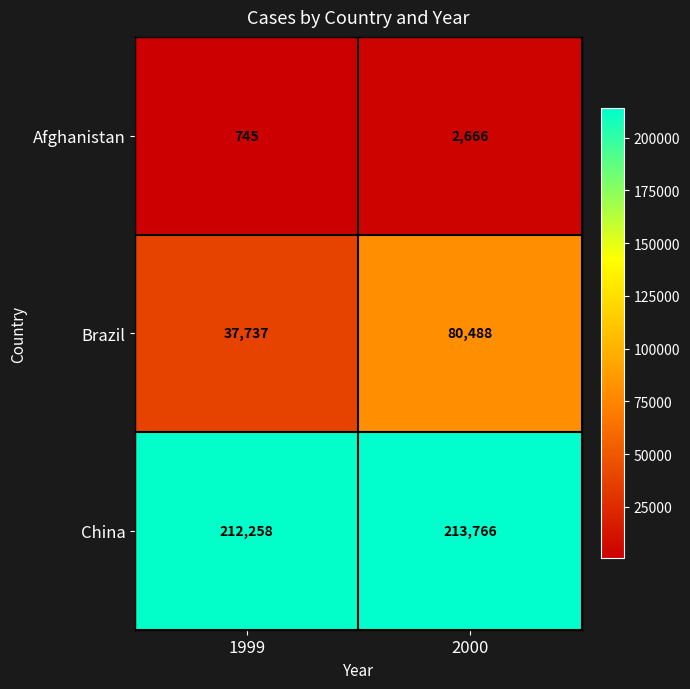

Reading left to right, extract all data points from this chart.

Afghanistan: 1999=745	2000=2666
Brazil: 1999=37737	2000=80488
China: 1999=212258	2000=213766